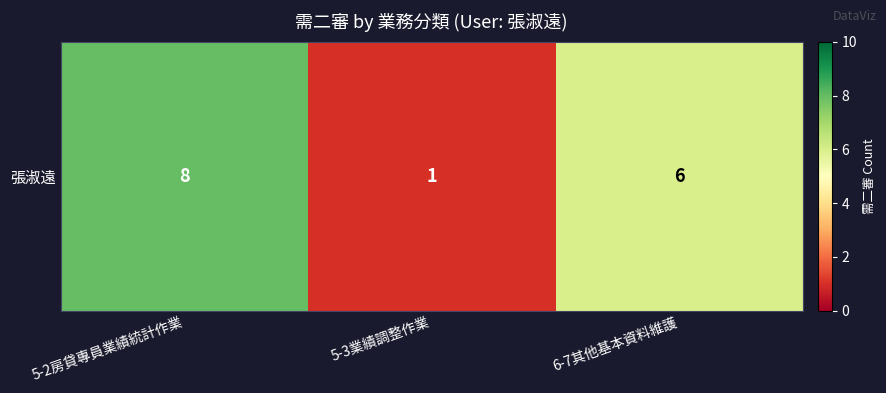

The chart shows a value of 1 at 5-3業績調整作業. True or false?

True